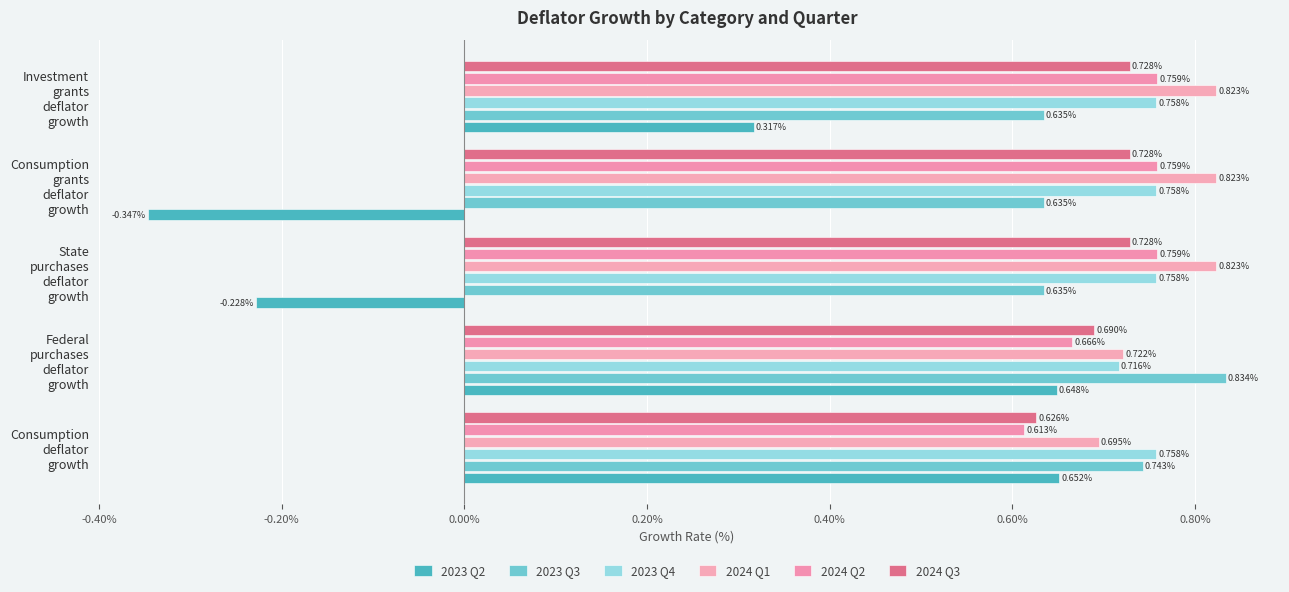

How many positive values does the 2023 Q2 series have?

3